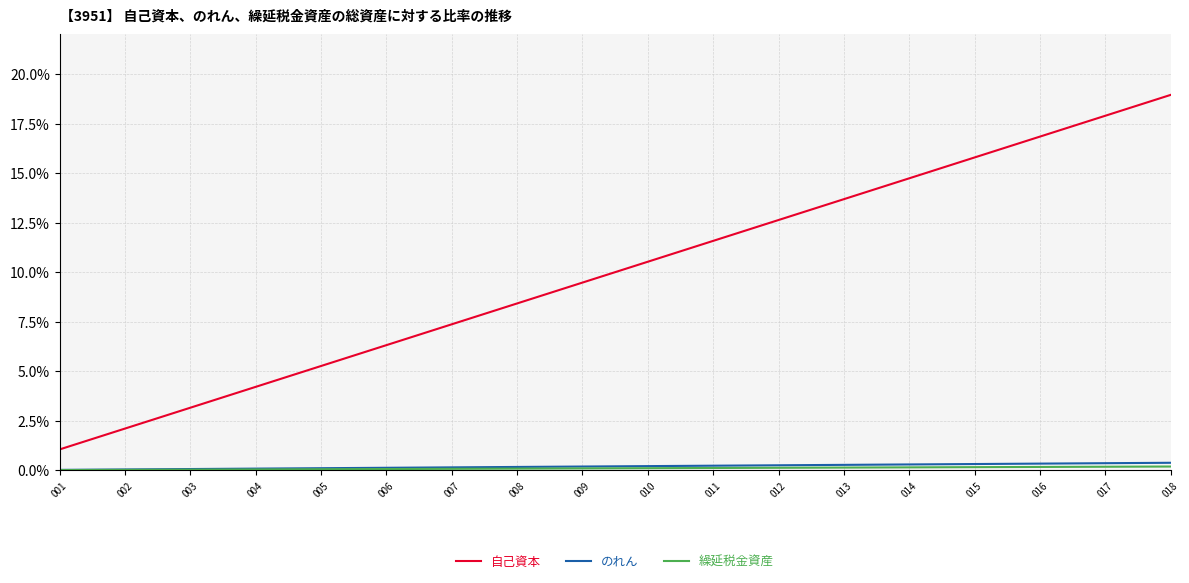

What is the sum of the のれん values at 018 and 006?

0.5